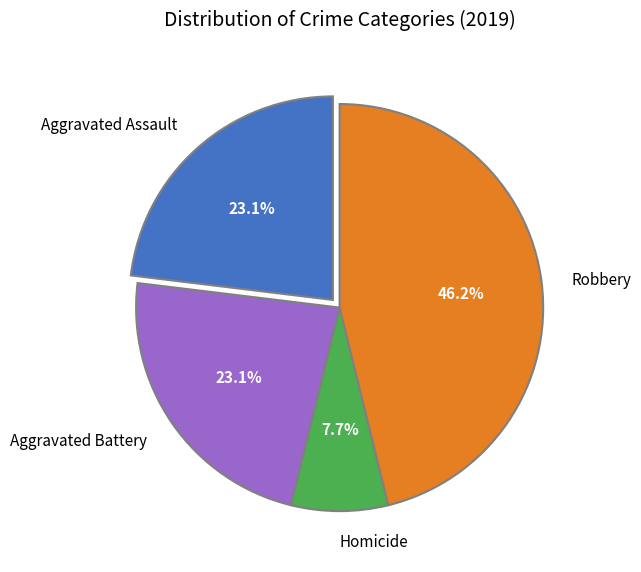

What portion of the pie excludes Aggravated Battery?

76.9%